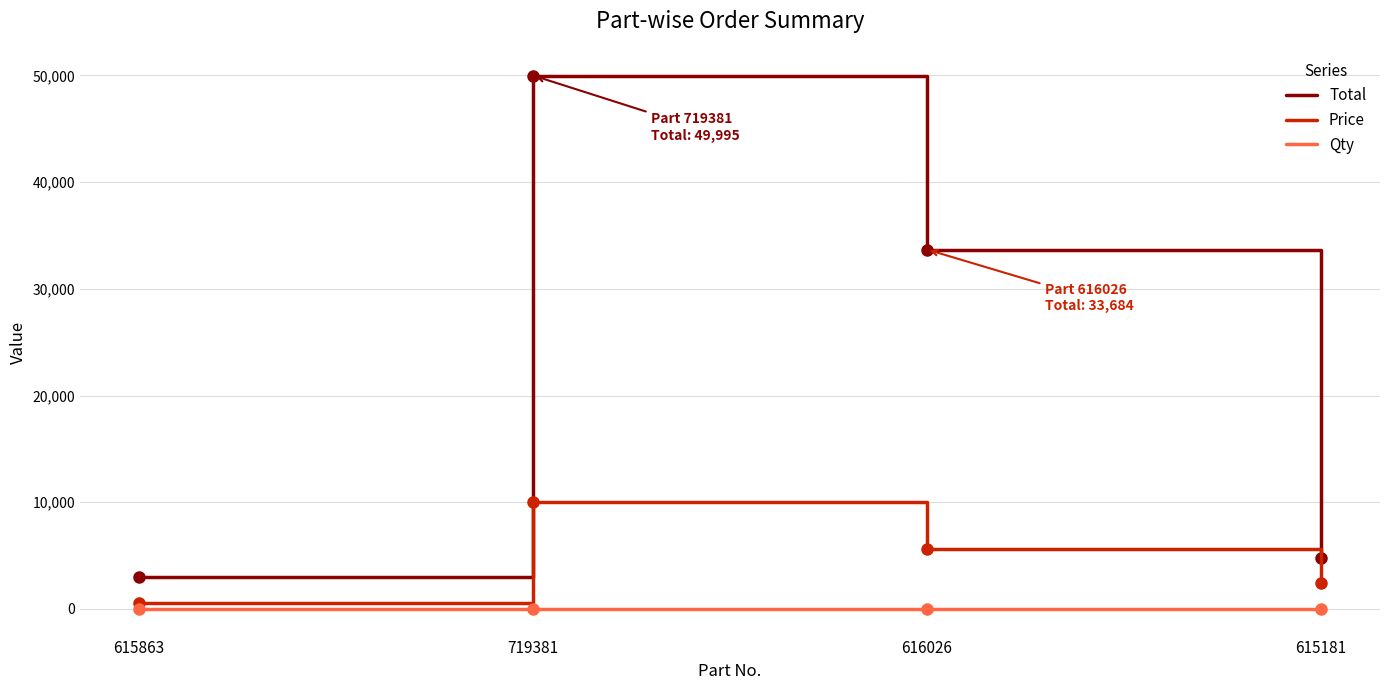

What is the maximum value for Total?

49995